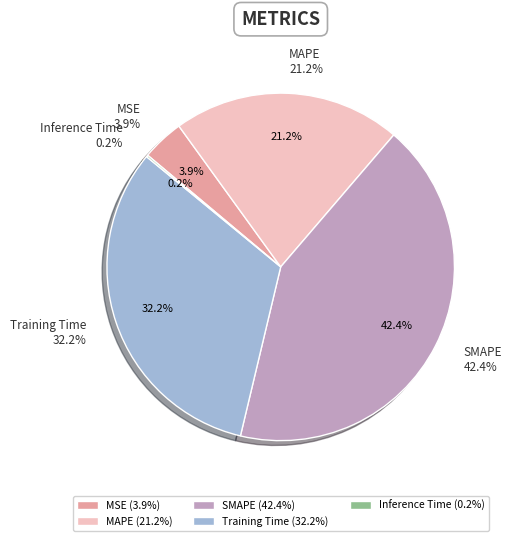

To the nearest percent, what percentage of the pie is MAPE?

21%